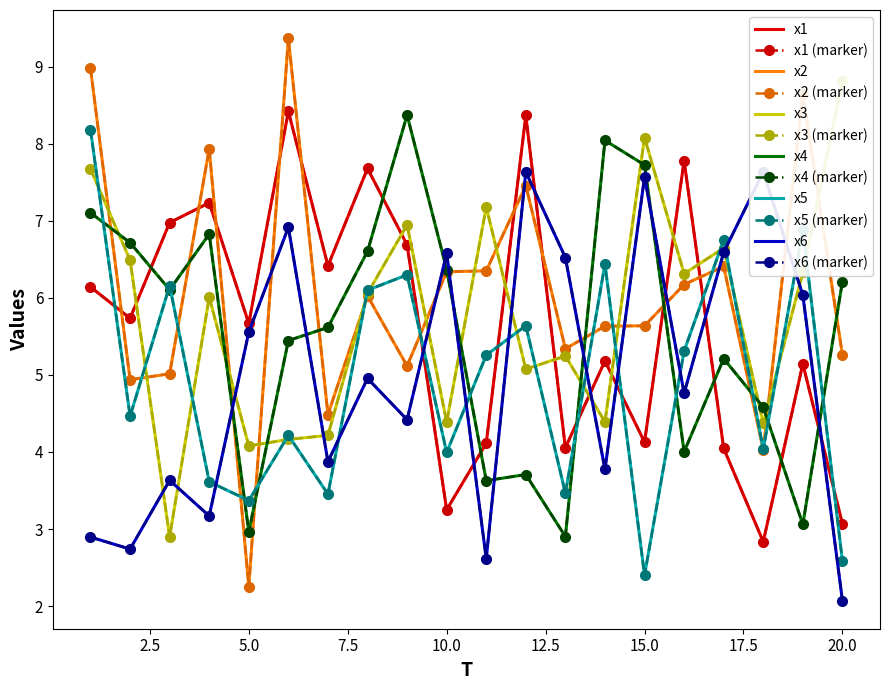

True or false: x6 has a value of 5.0 at 8.

True